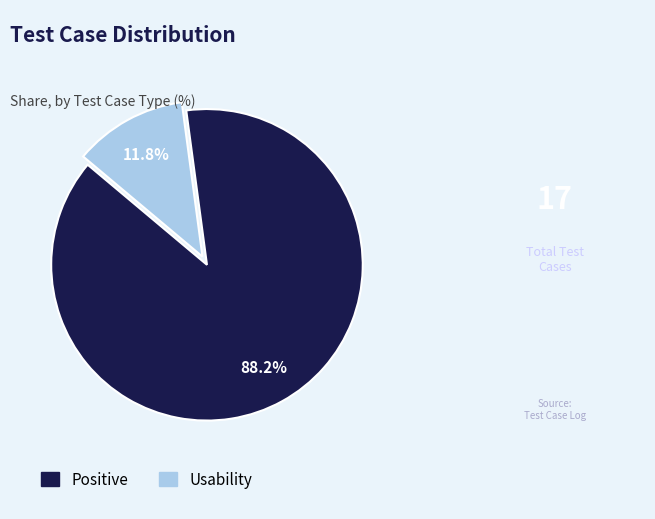

The Positive slice represents 99% of the pie. True or false?

False